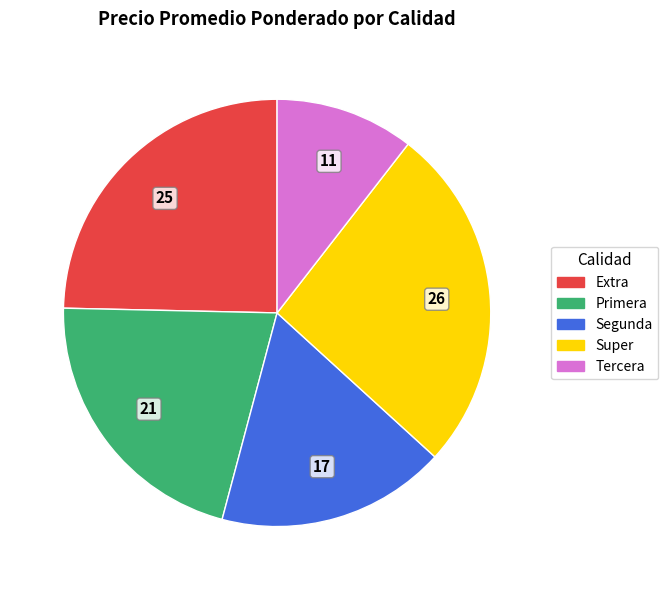

What is the ratio of the value at Primera to the value at Super?

0.8